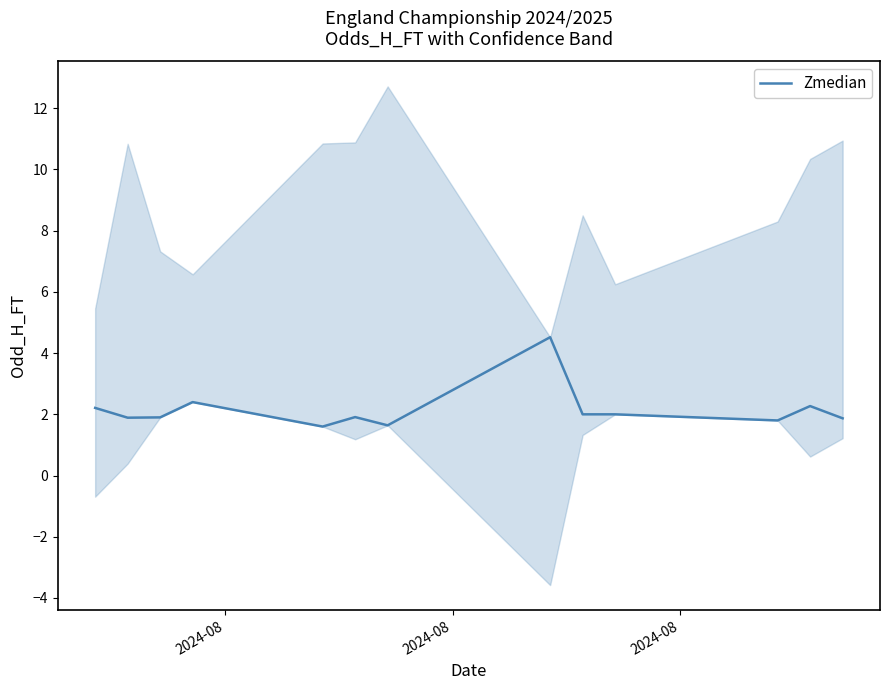

What is the highest value of the Zmedian series?

4.5